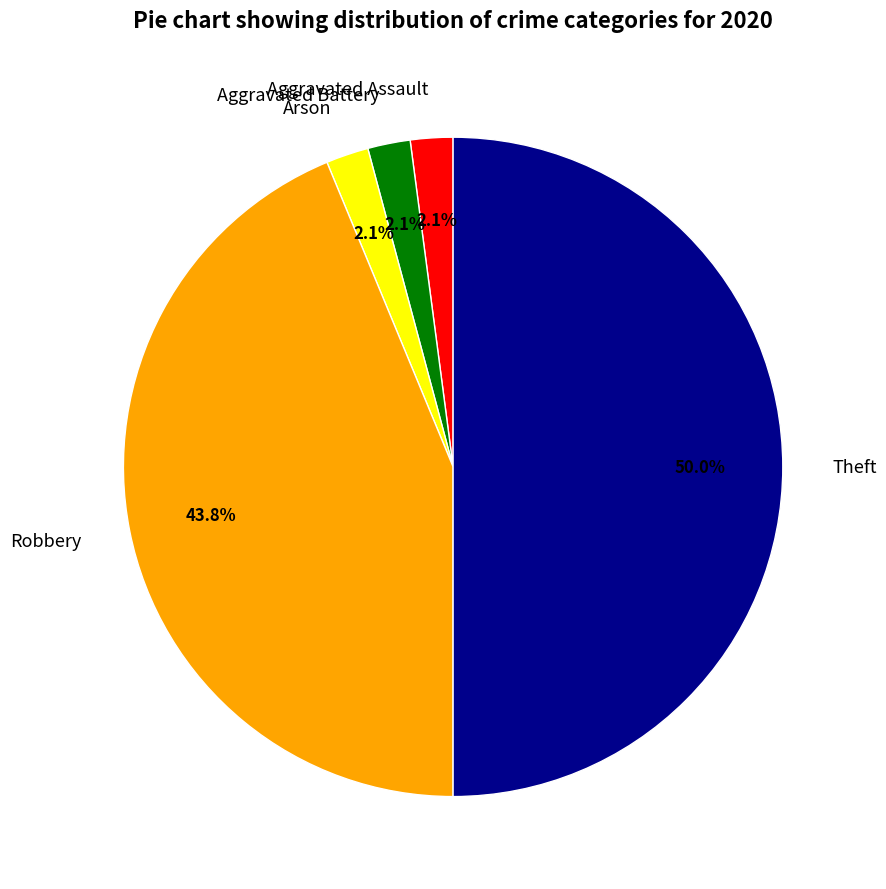

To the nearest percent, what portion does Arson represent?

2%